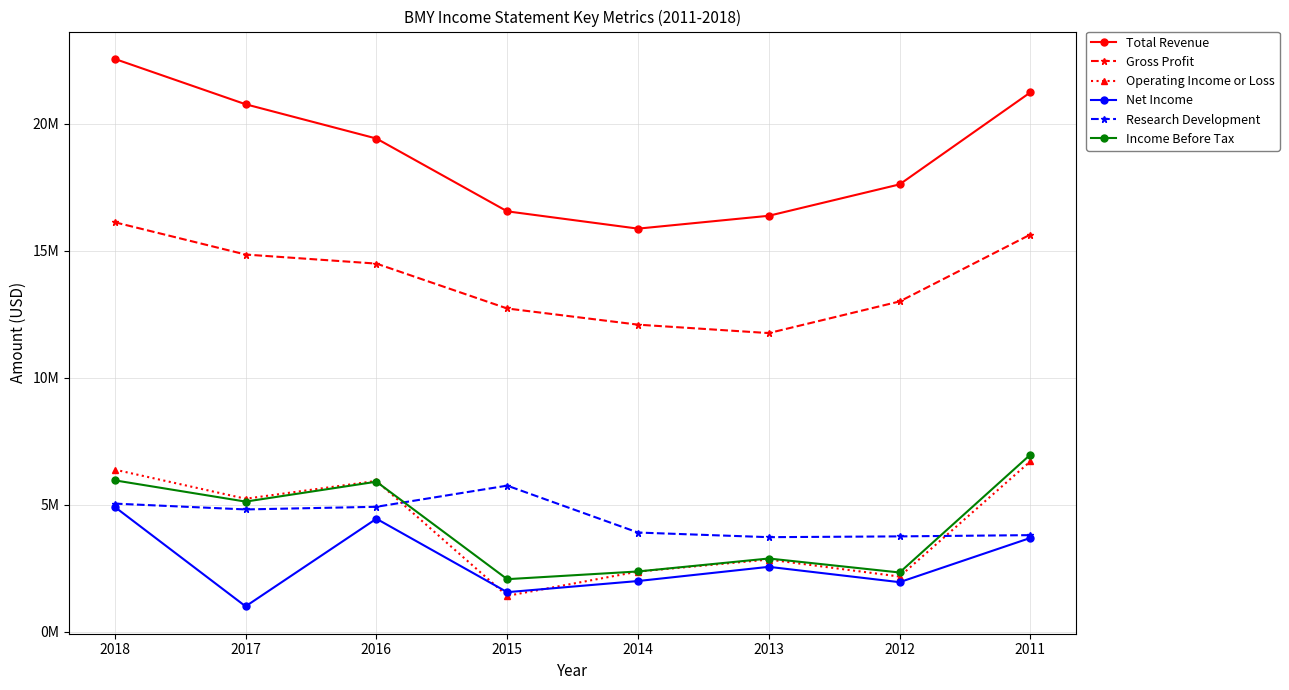

Reading left to right, what are all the values shown in this chart?

Total Revenue: 22561000	20776000	19427000	16560000	15879000	16385000	17621000	21244000
Gross Profit: 16129000	14859000	14502000	12735000	12098000	11766000	13011000	15646000
Operating Income or Loss: 6390000	5244000	5947000	1420000	2376000	2850000	2180000	6717000
Net Income: 4920000	1007000	4457000	1565000	2004000	2563000	1959000	3701000
Research Development: 5052000	4823000	4927000	5760000	3913000	3731000	3762000	3811000
Income Before Tax: 5968000	5131000	5915000	2077000	2381000	2891000	2340000	6981000